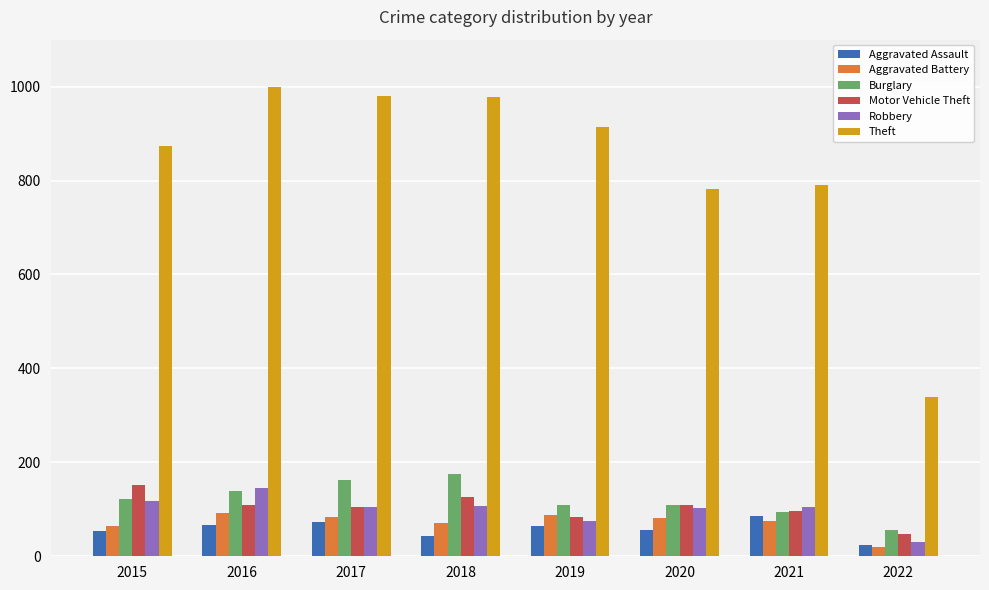

What is the value of the Aggravated Battery bar at the 5th from the left?

88